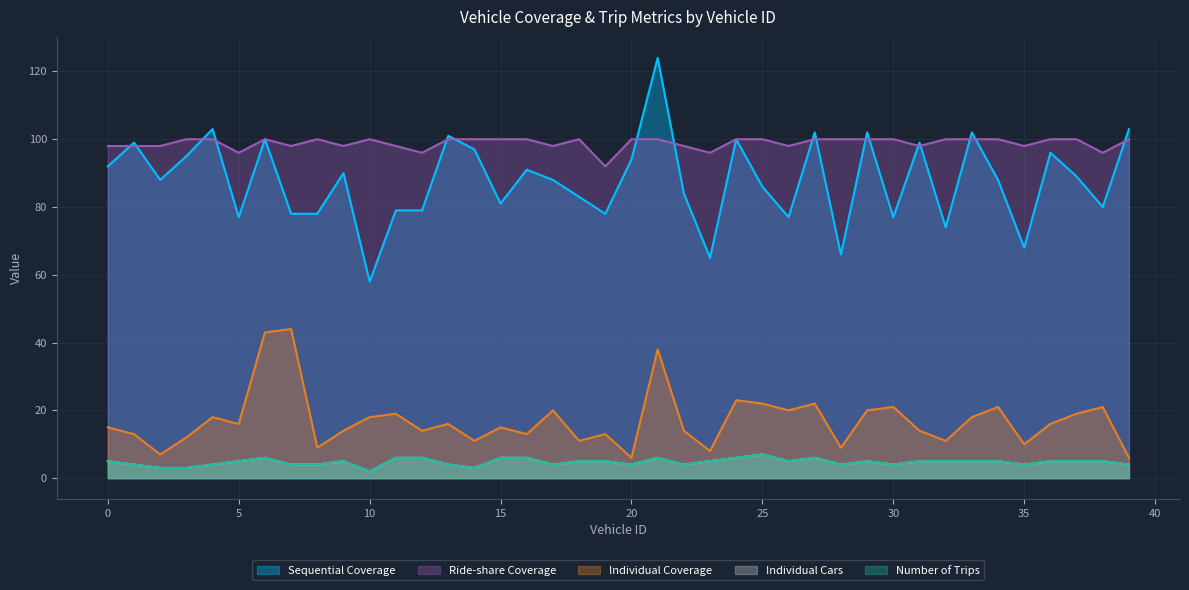

List the labels in order of Ride-share Coverage value, largest first.

3, 4, 6, 8, 10, 13, 14, 15, 16, 18, 20, 21, 24, 25, 27, 28, 29, 30, 32, 33, 34, 36, 37, 39, 0, 1, 2, 7, 9, 11, 17, 22, 26, 31, 35, 5, 12, 23, 38, 19